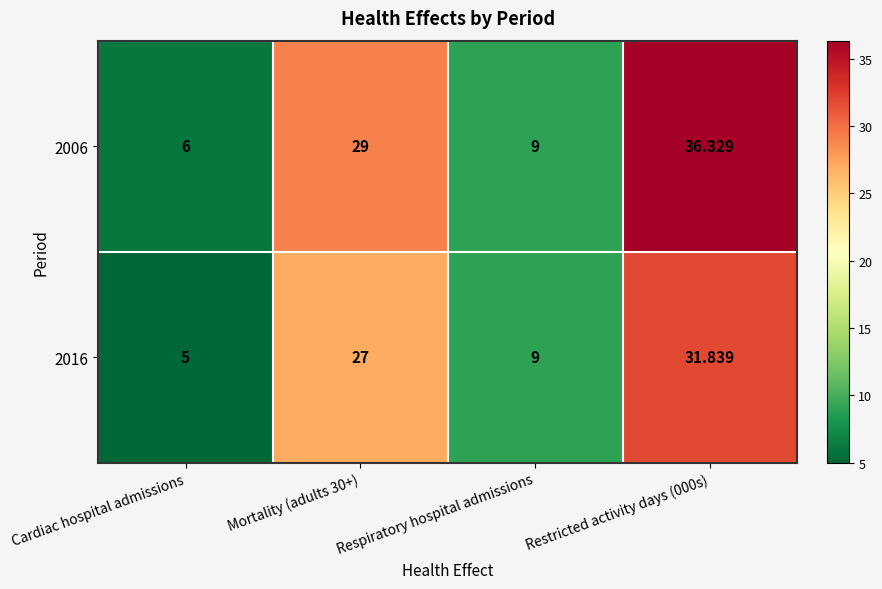

List the series in order of their peak value, lowest first.

2016, 2006